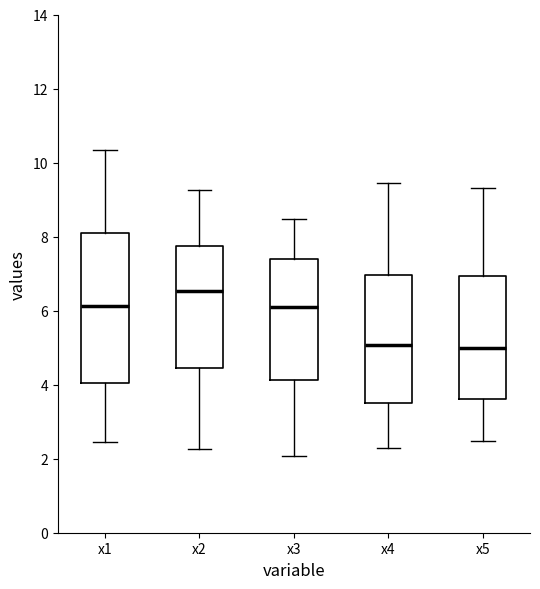

Comparing the boxes themselves (not the whiskers), which one is the tallest?

x1